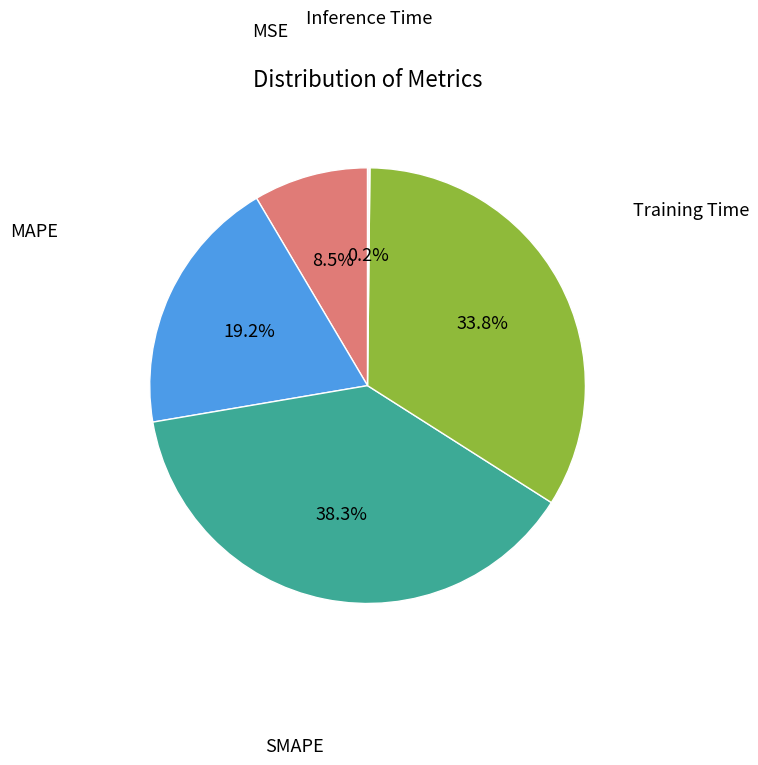

Does any single category account for the majority?

No